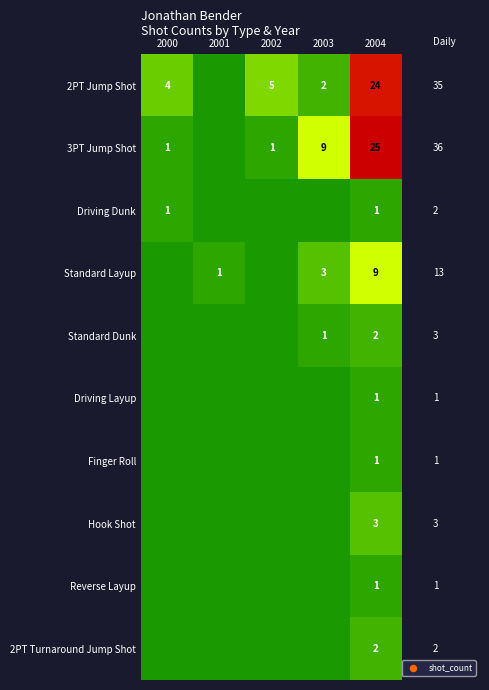

True or false: Driving Dunk has a value of 0 at 2000.

False